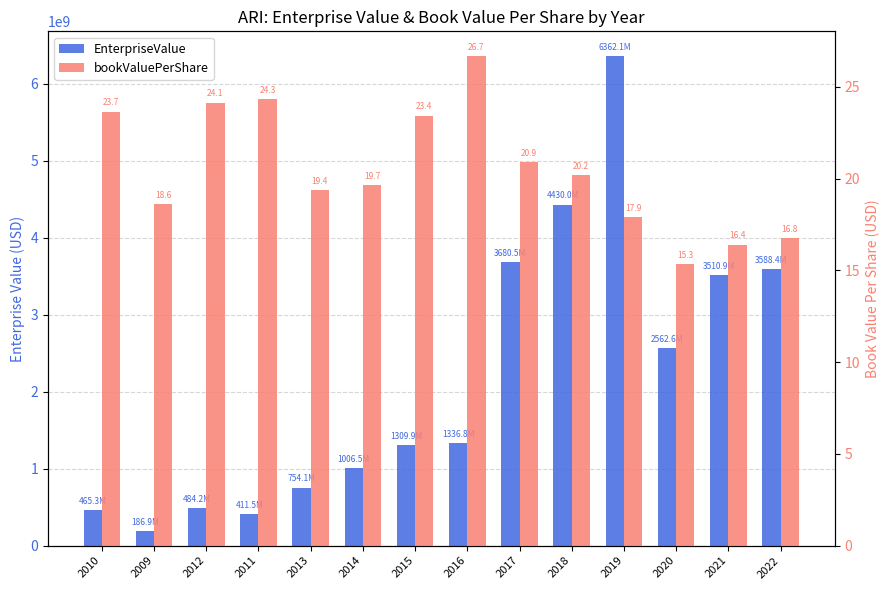

Rank the series at 2022 from lowest to highest value.

bookValuePerShare, EnterpriseValue